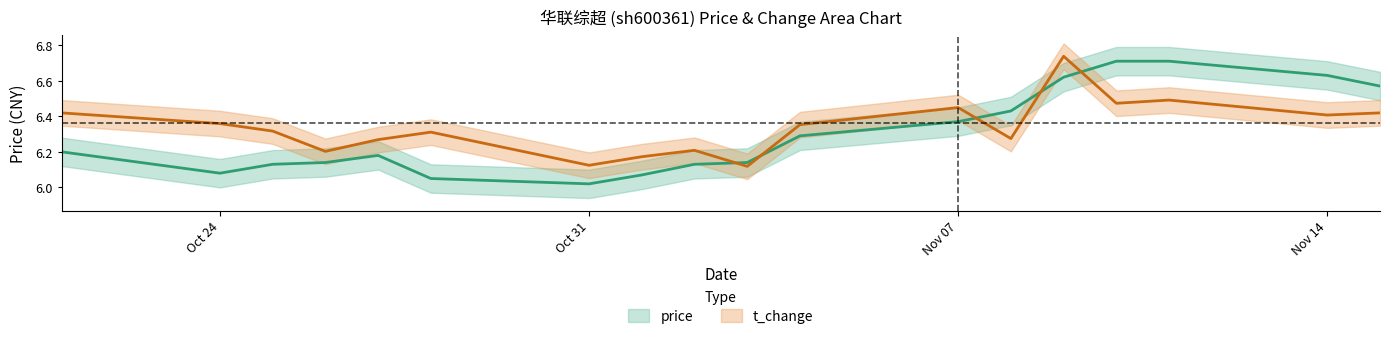

True or false: t_change has a value of 6.3 at 2022-10-27.

True